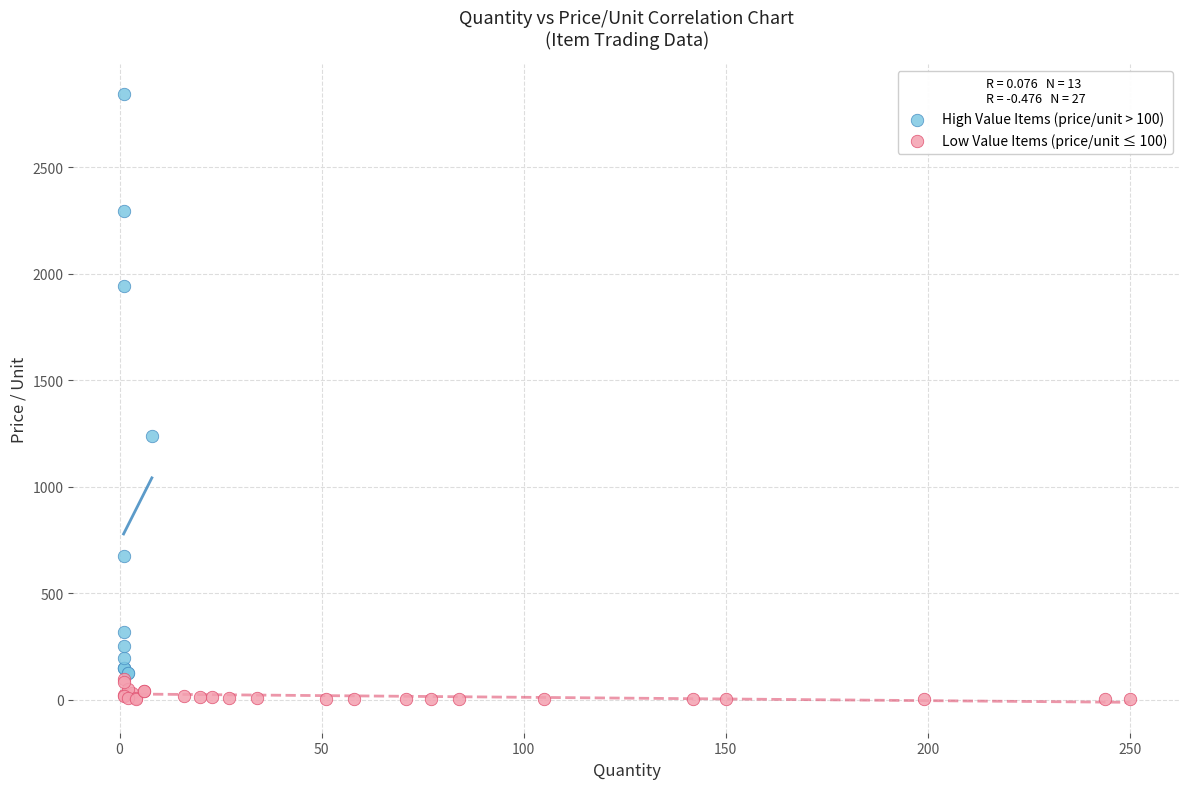

Which series has the largest Y range (max minus min)?

High Value Items (price/unit > 100)